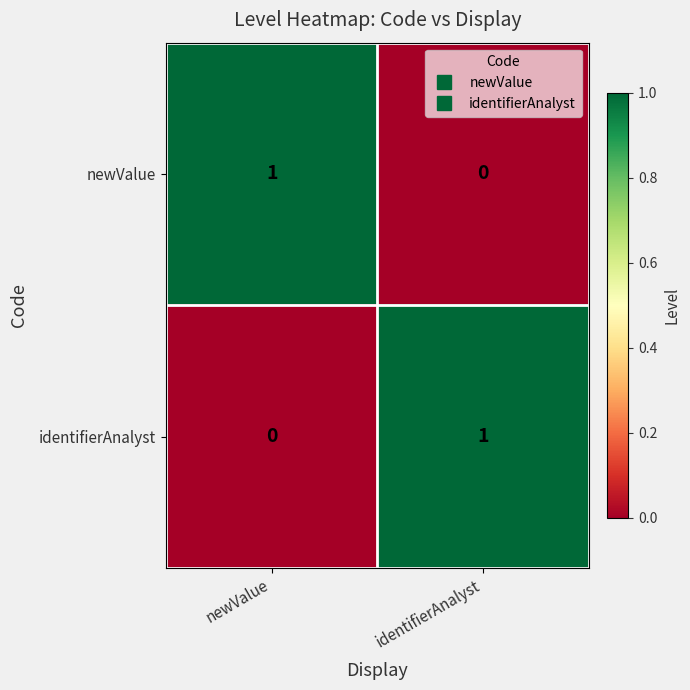

Which category has the lowest value in the newValue series?

identifierAnalyst